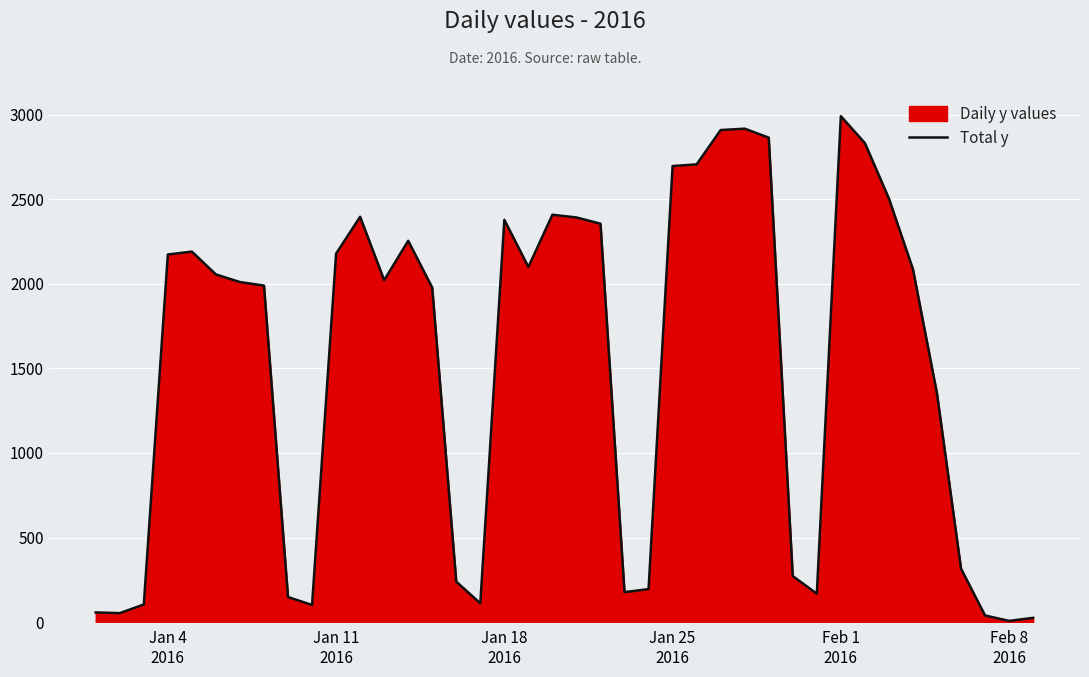

Reading left to right, extract all data points from this chart.

57	53	104	2174	2191	2056	2011	1990	148	101	2179	2397	2022	2255	1978	239	111	2379	2100	2409	2393	2356	177	195	2697	2707	2910	2918	2865	272	168	2992	2833	2505	2087	1352	316	39	7	25